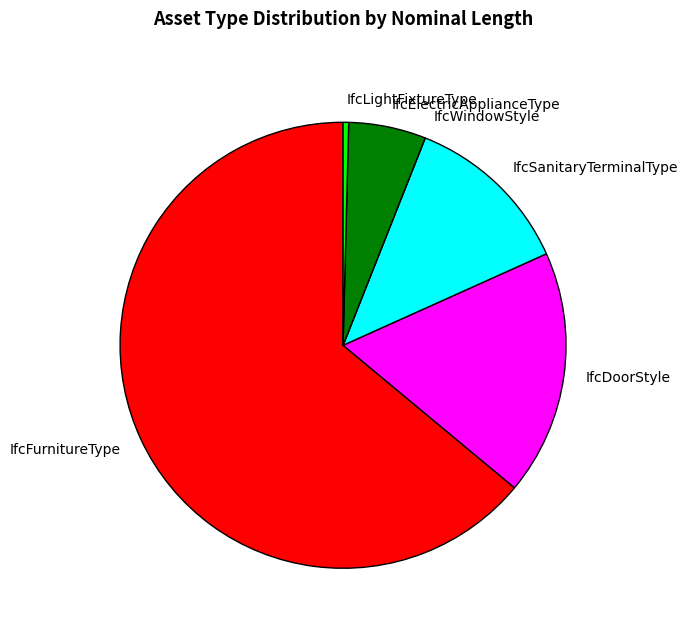

The IfcElectricApplianceType slice represents 6% of the pie. True or false?

True